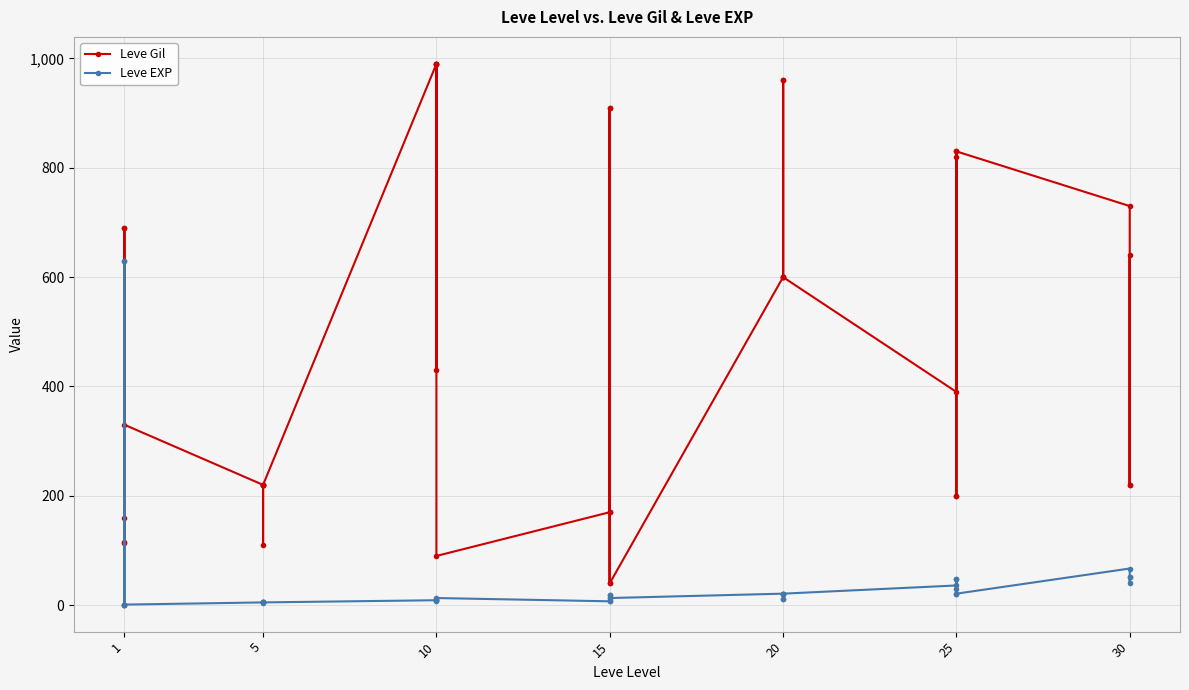

How many data points in Leve Gil are above 430?

19